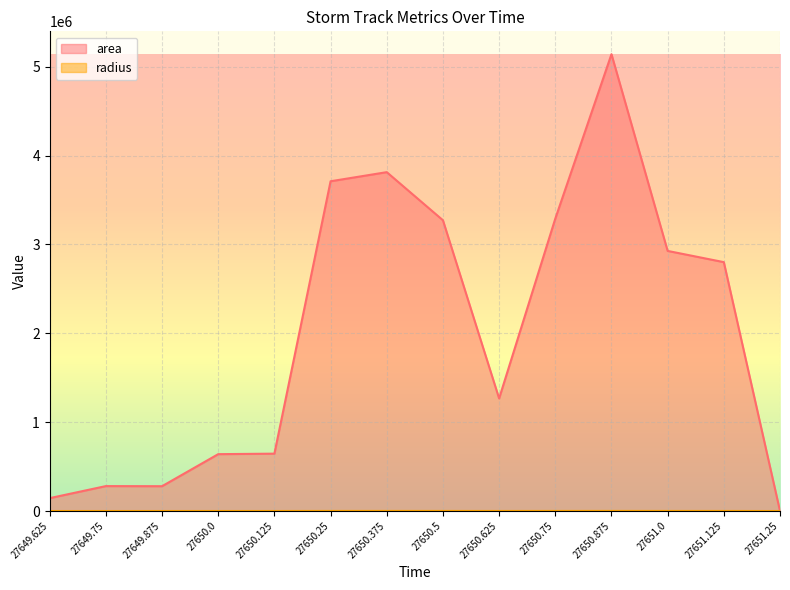

At how many categories does at least one series exceed 1620500?

7